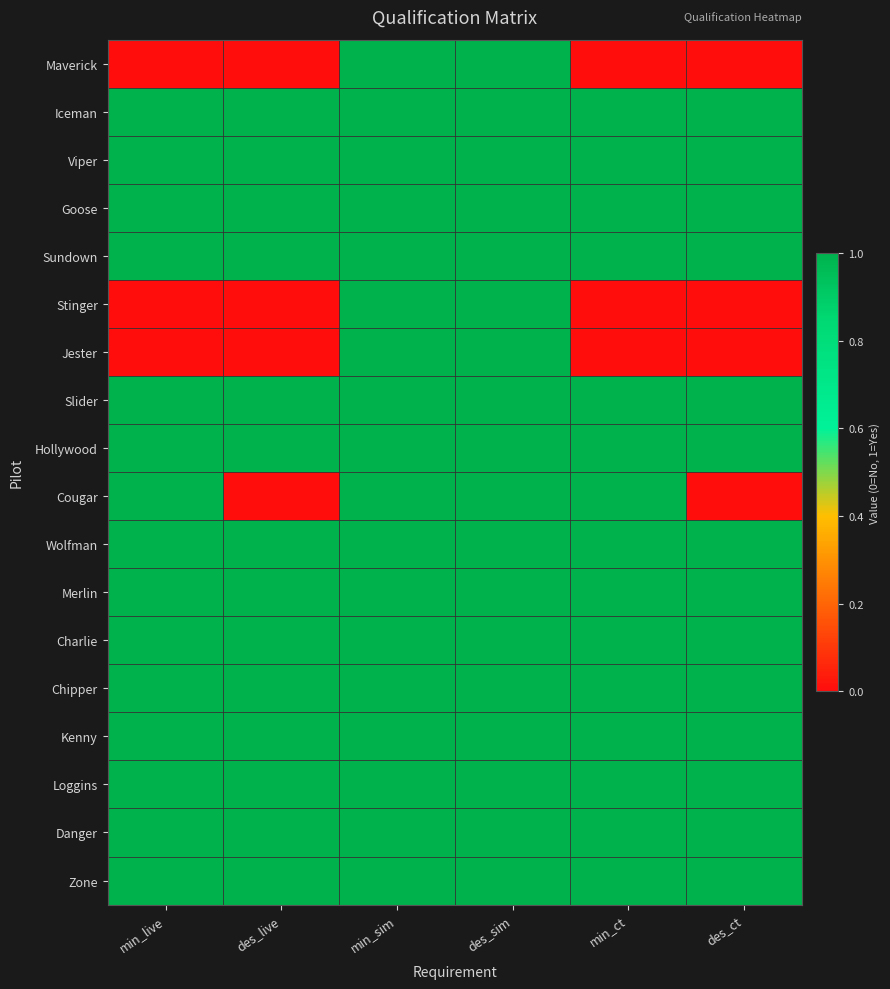

Which has a higher value, min_sim or min_ct?

min_sim